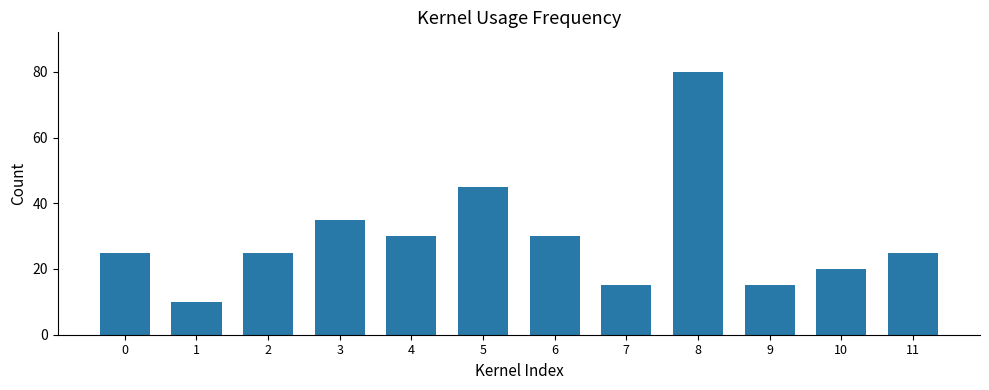

Which category has the lowest value across all series?

1